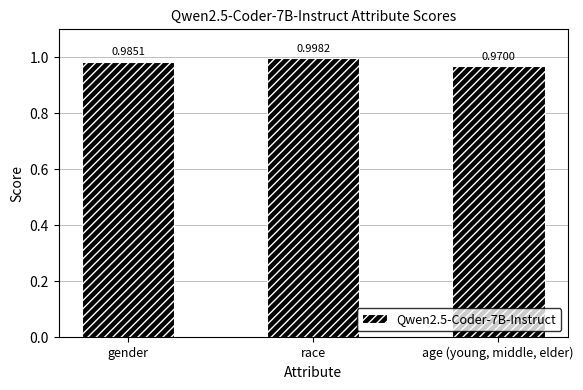

What is the label of the 3rd bar from the right?

gender